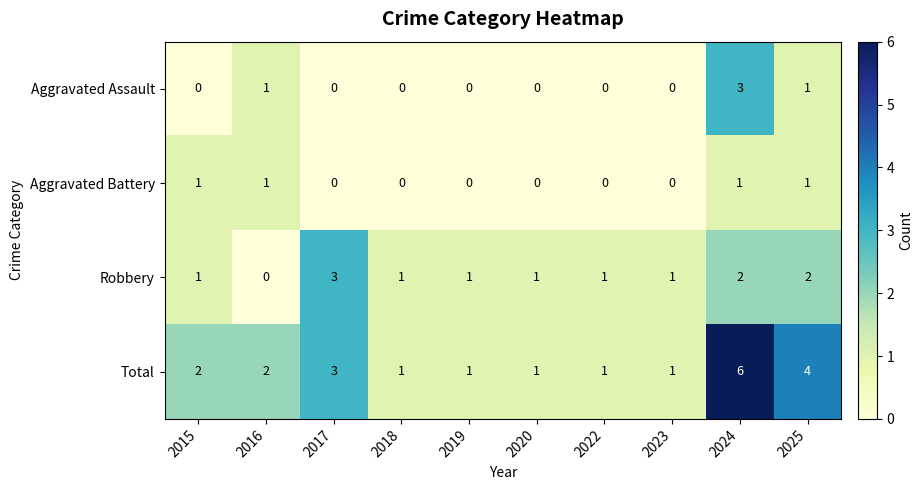

What is the sum of the Total values at 2024 and 2016?

8